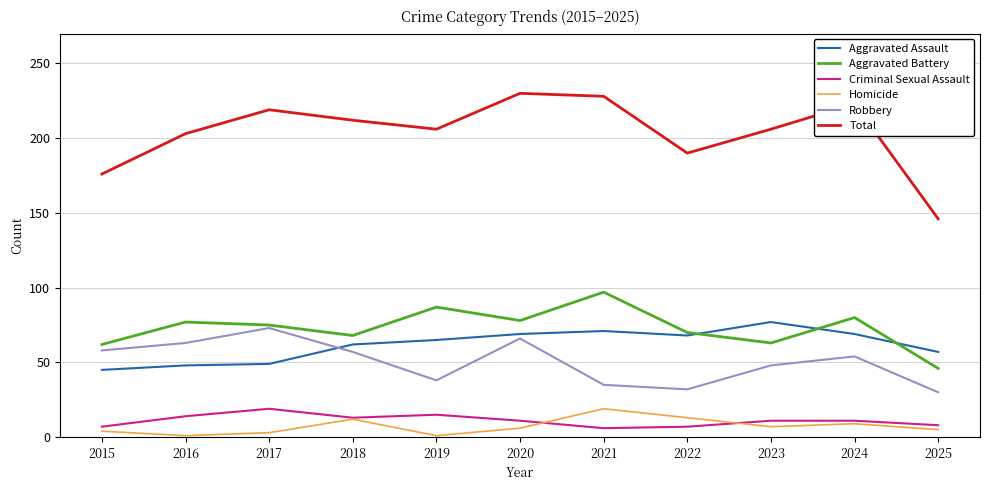

At which label does Robbery reach its peak?

2017